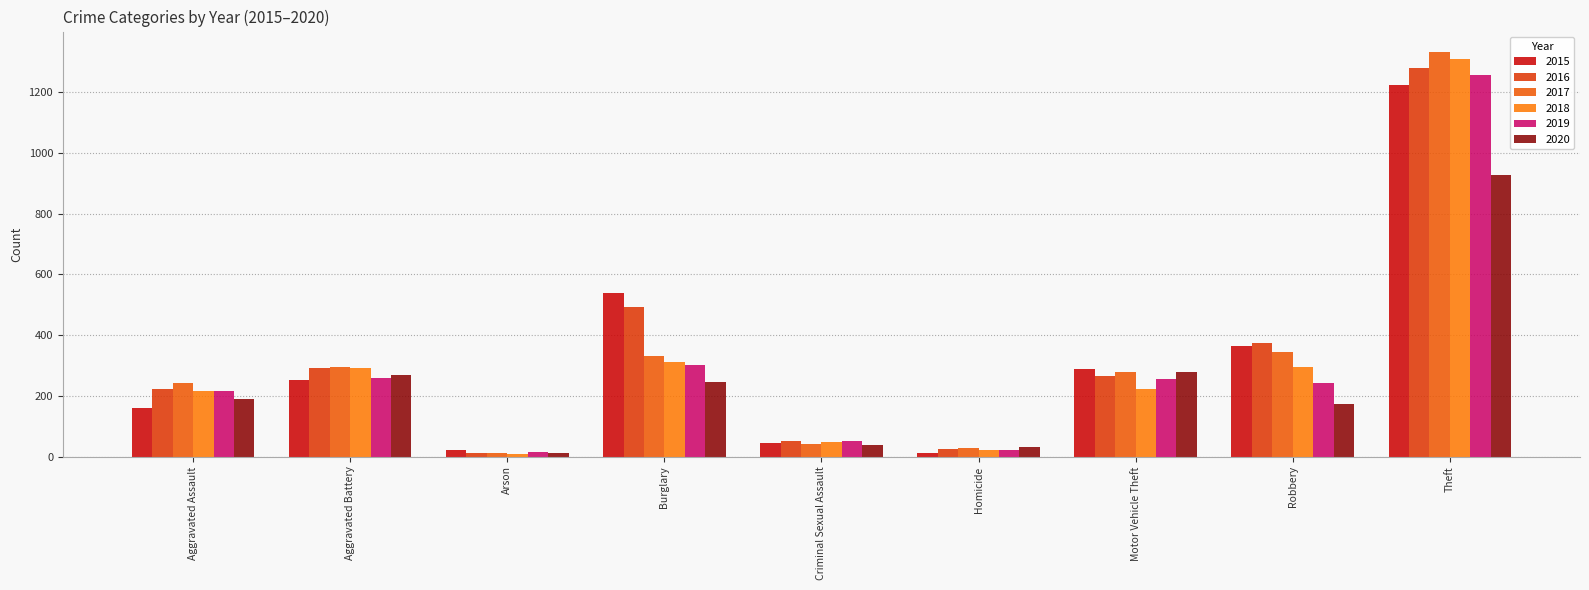

At which category does the chart reach its peak across all series?

Theft